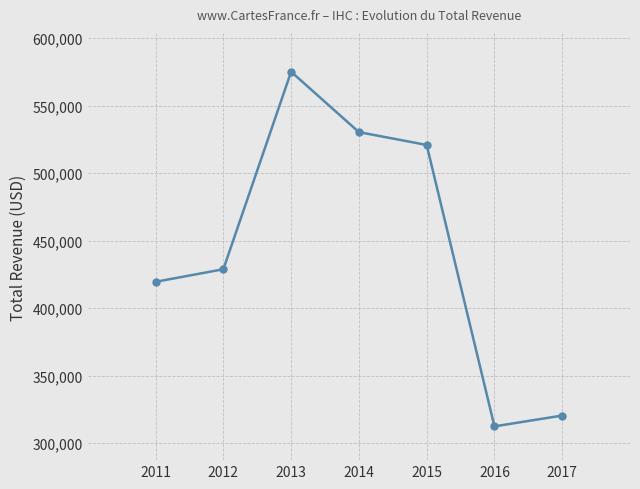

Reading right to left, list all the values displayed in this chart.

320500	312500	520800	530300	575000	428800	419500